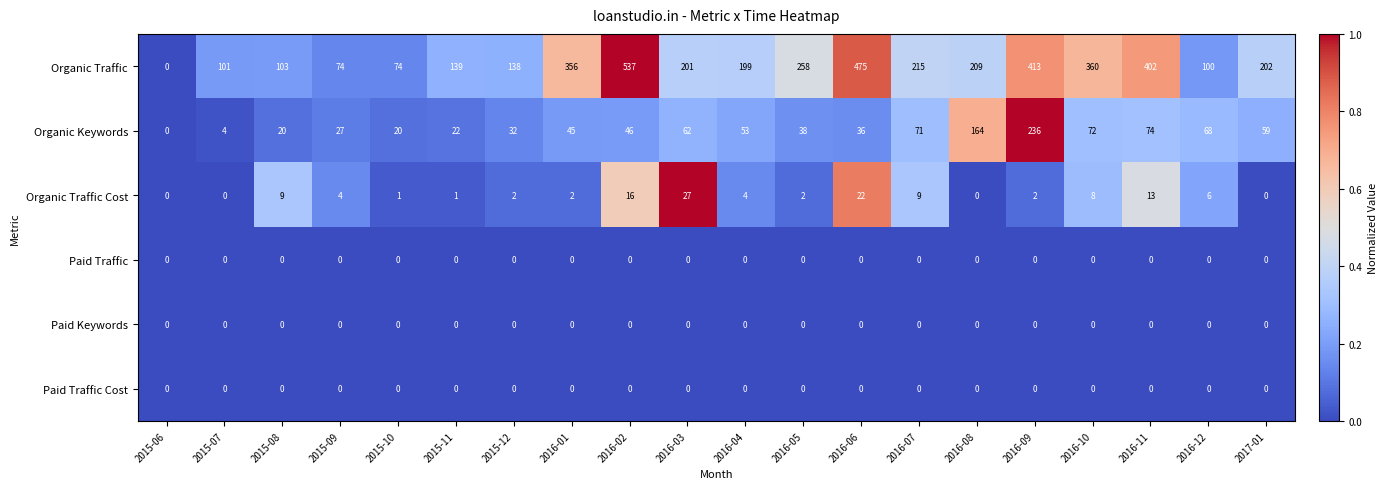

At which category does the chart reach its peak across all series?

2016-02